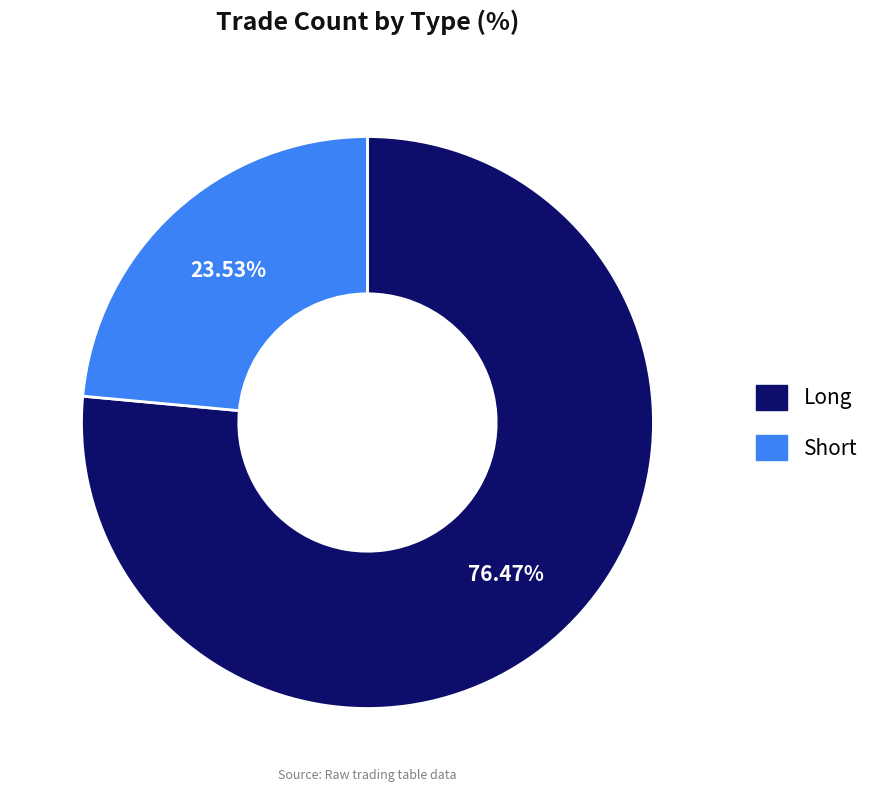

To the nearest percent, what is the difference between the Long and Short slice percentages?

53%